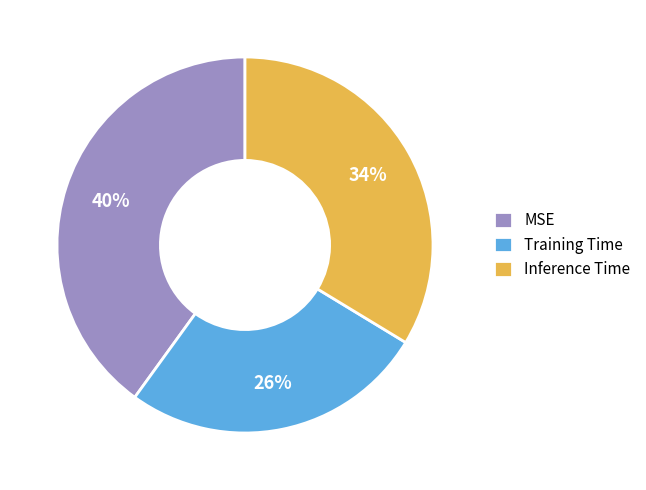

Combined, do MSE and Inference Time account for over 50%?

Yes